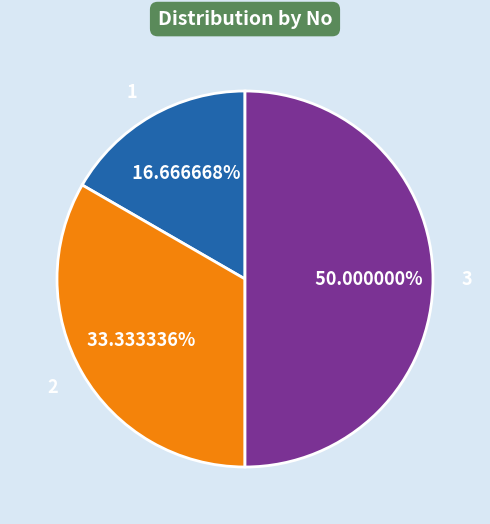

Does 2 account for over 50% of the chart?

No